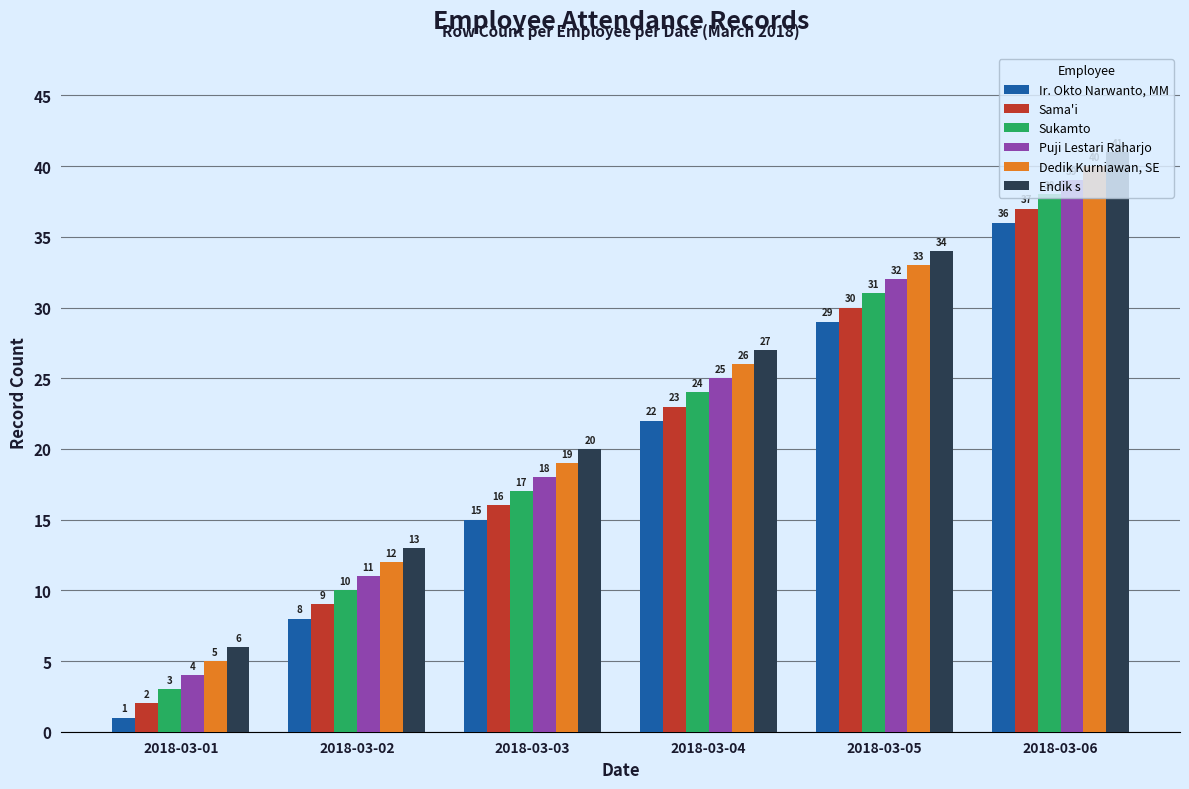

What is the maximum value for Sukamto?

38